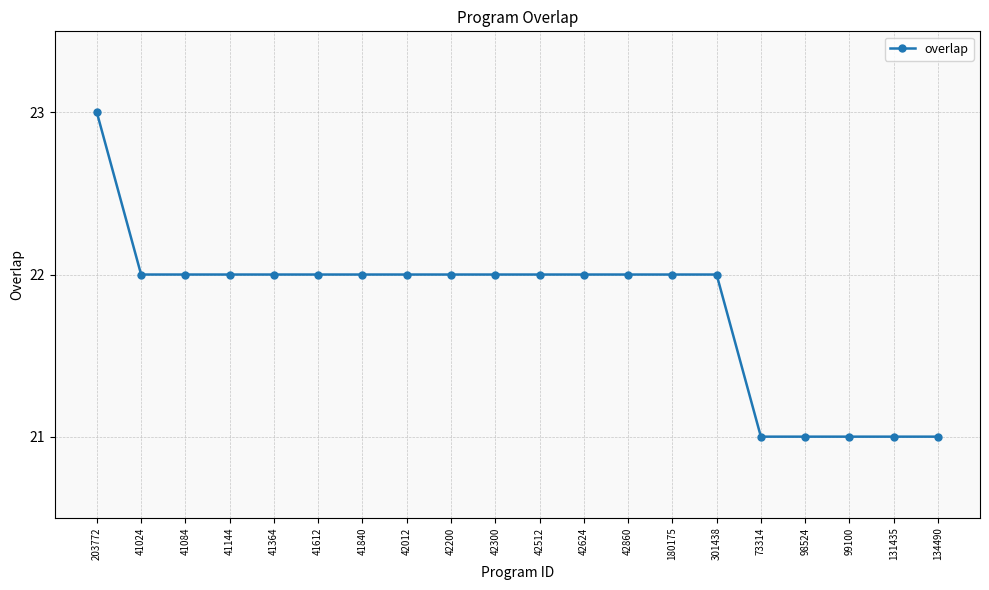

What value does the data have at 42512?

22